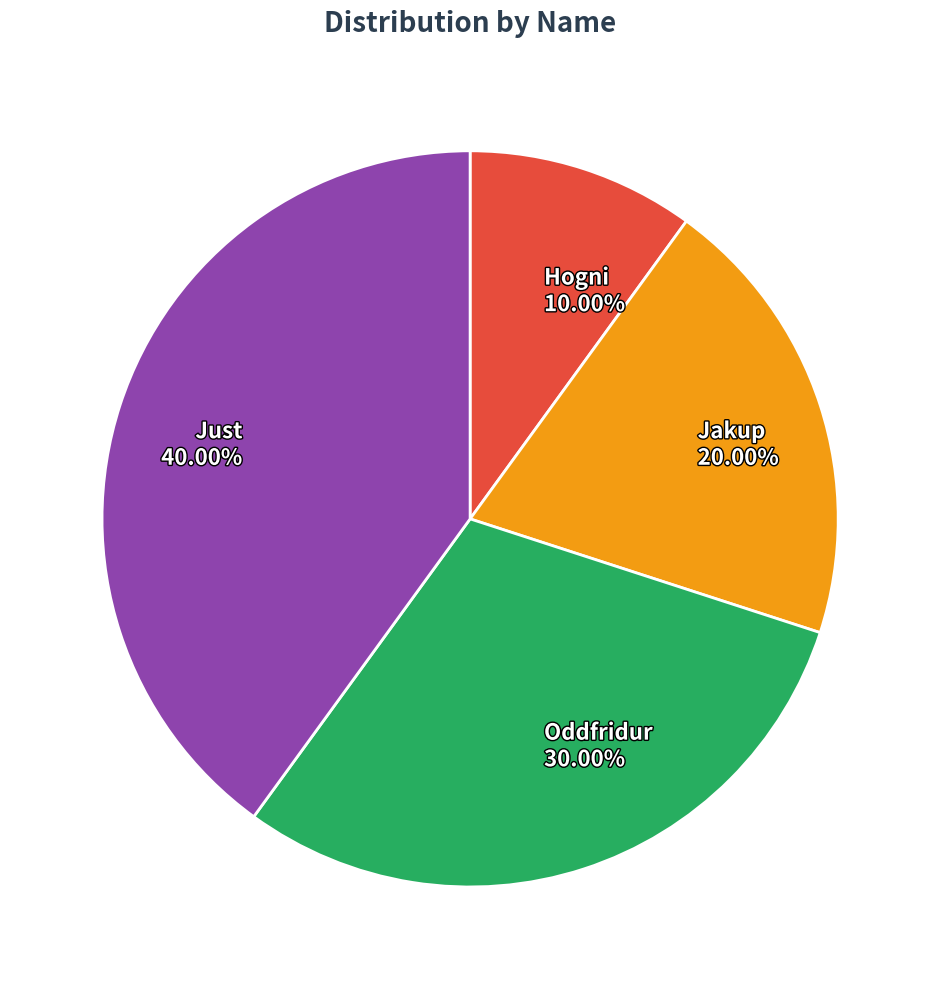

How much of the chart is everything except Hogni?

90.0%